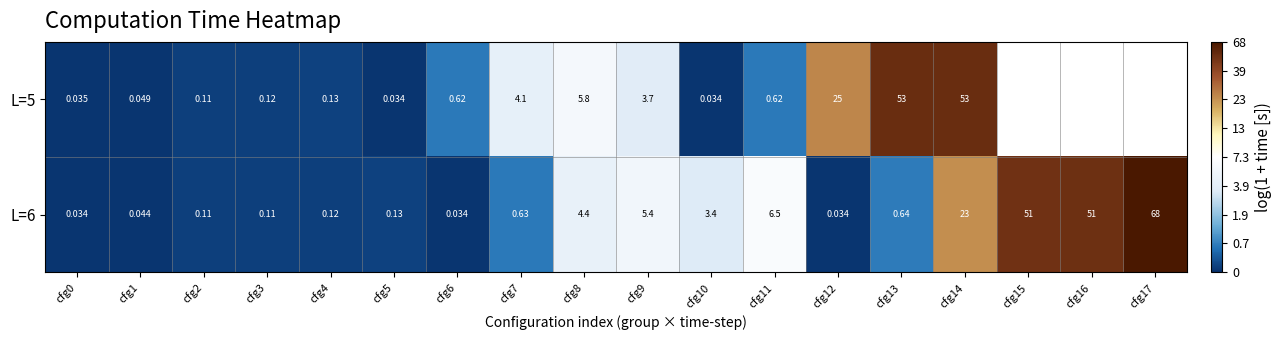

Is the value of L=5 at cfg2 greater than the value of L=6 at cfg13?

No